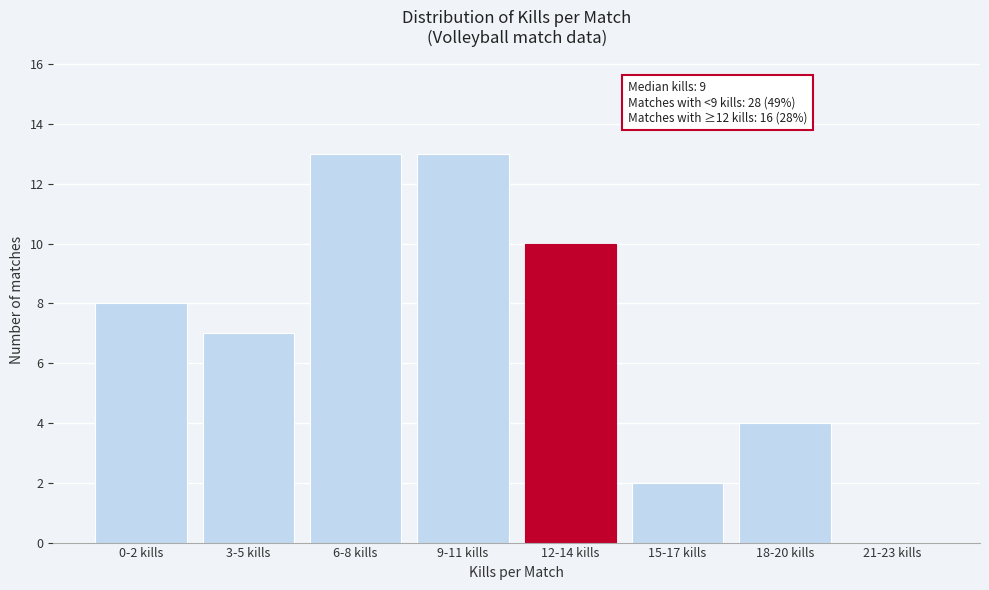

Reading left to right, what are all the values shown in this chart?

0-2 kills=8	3-5 kills=7	6-8 kills=13	9-11 kills=13	12-14 kills=10	15-17 kills=2	18-20 kills=4	21-23 kills=0